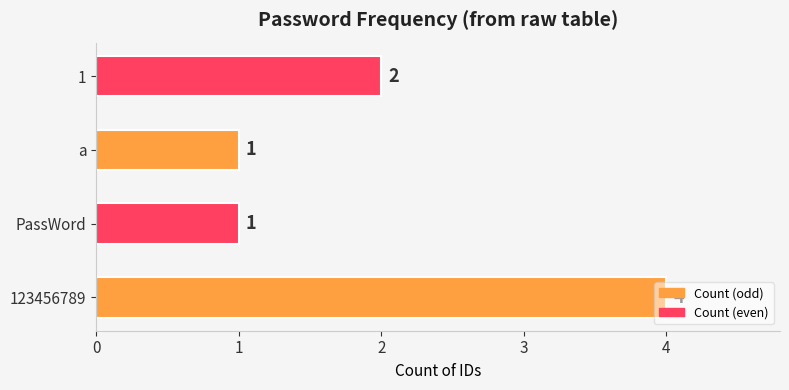

What is the sum of the values at 123456789 and 1?

6